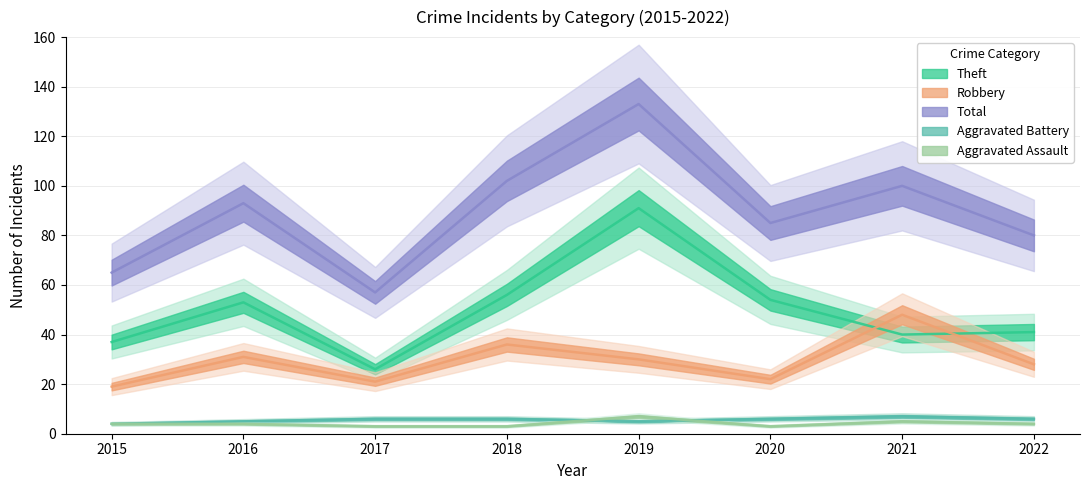

What is the difference between the maximum and minimum values in the Aggravated Assault series?

4